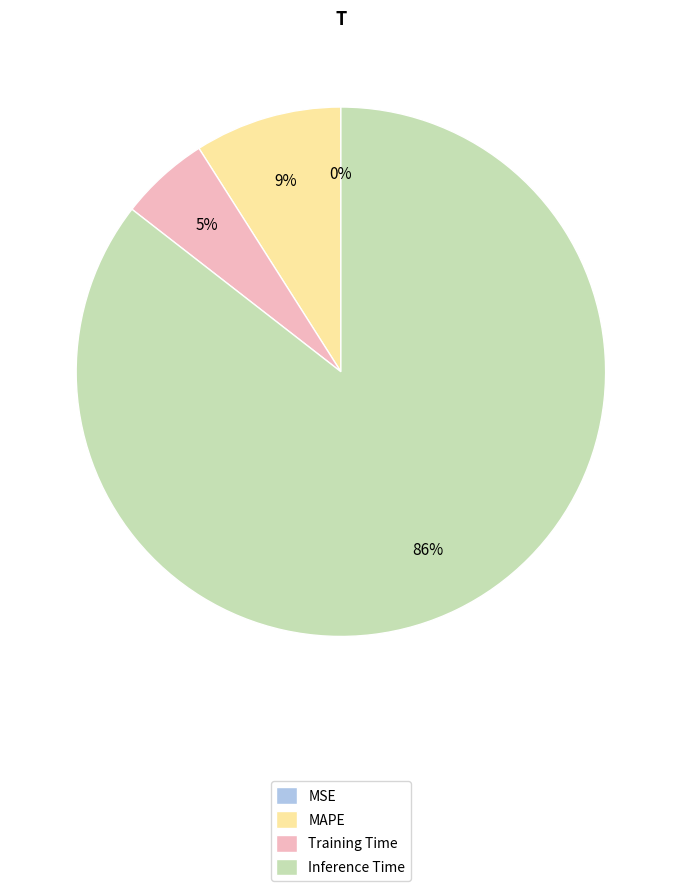

True or false: Training Time accounts for 5% of the total.

True